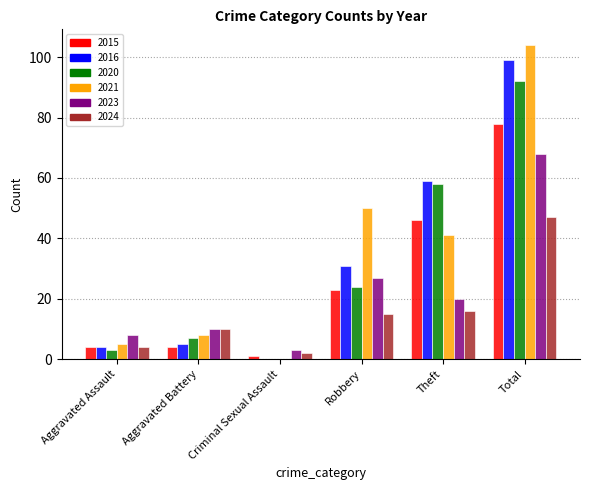

Which series changed the most between Aggravated Battery and Theft?

2016